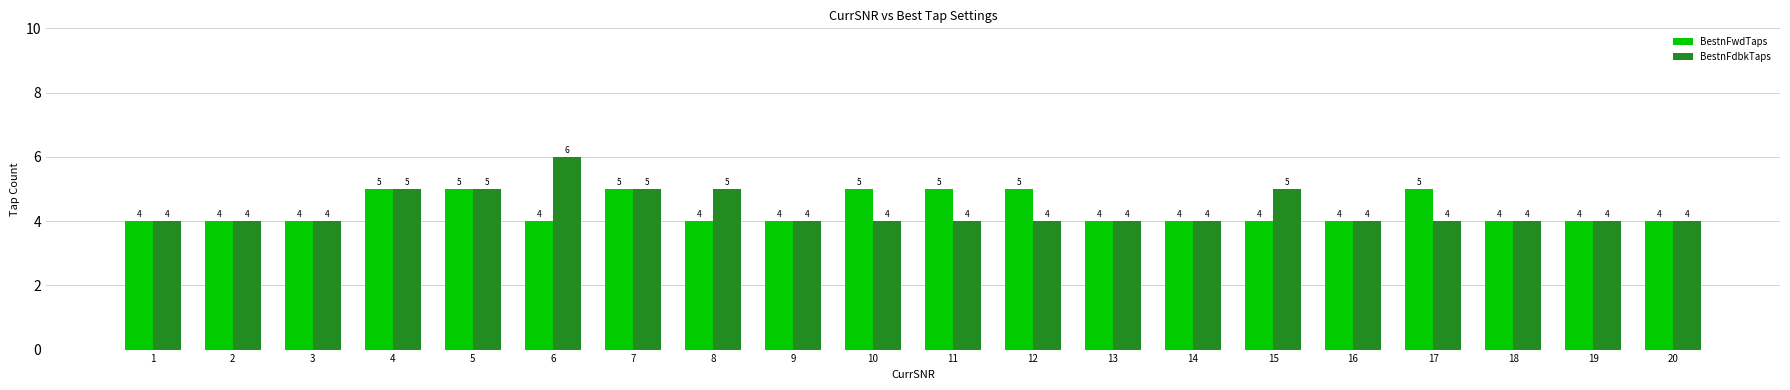

What is the total value across all series at 15?

9